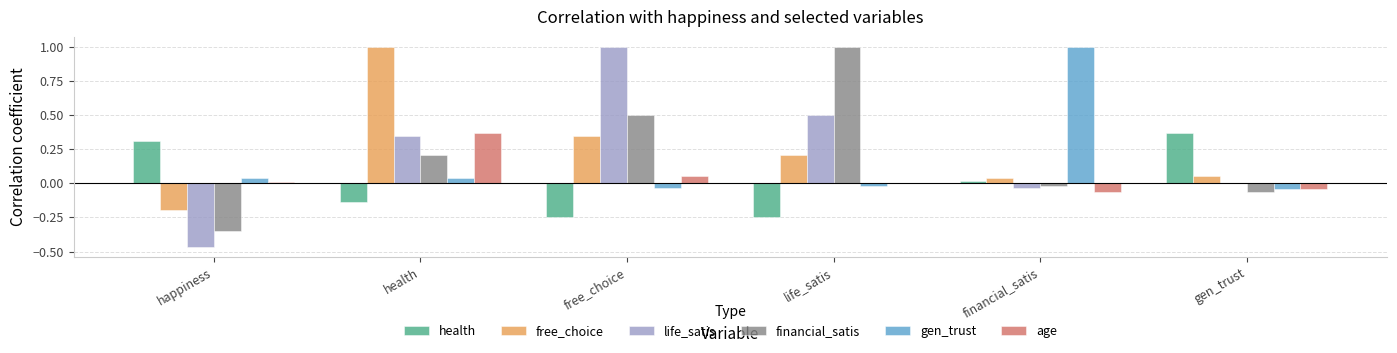

Which series has the largest total across all categories?

free_choice